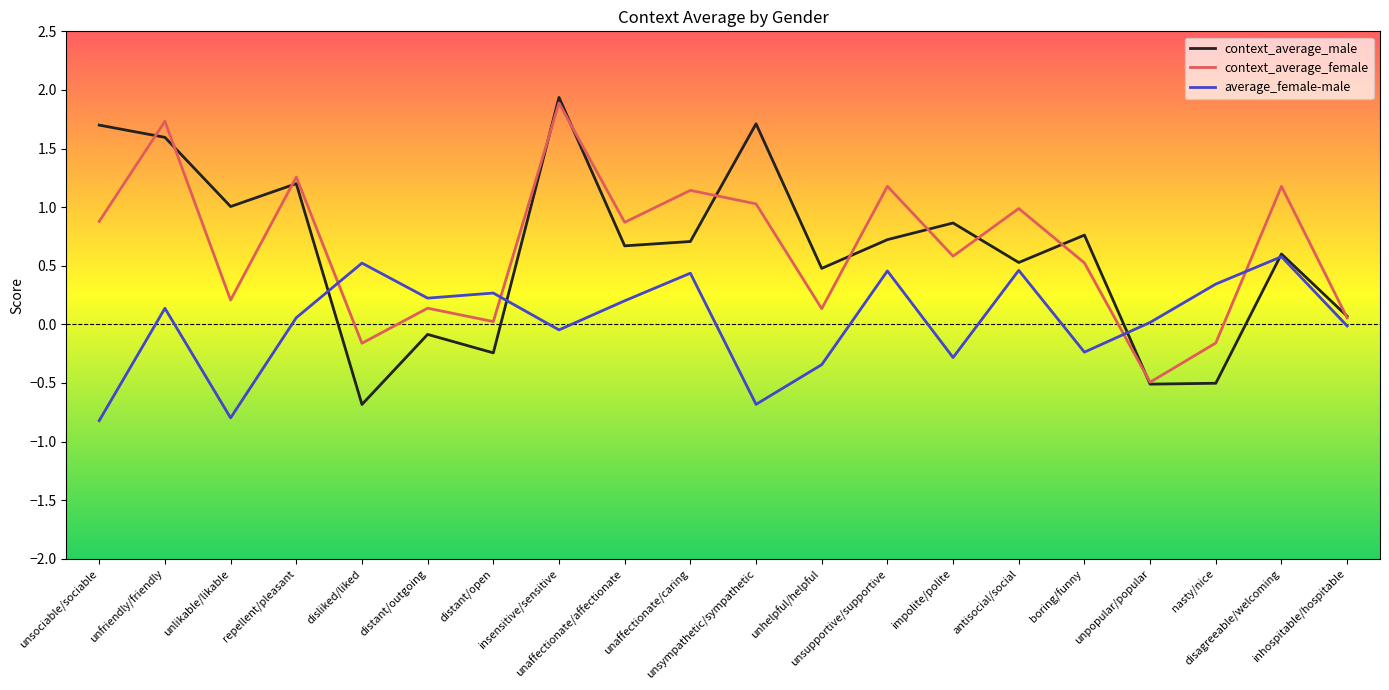

What are all the series names shown in the legend?

context_average_male, context_average_female, average_female-male